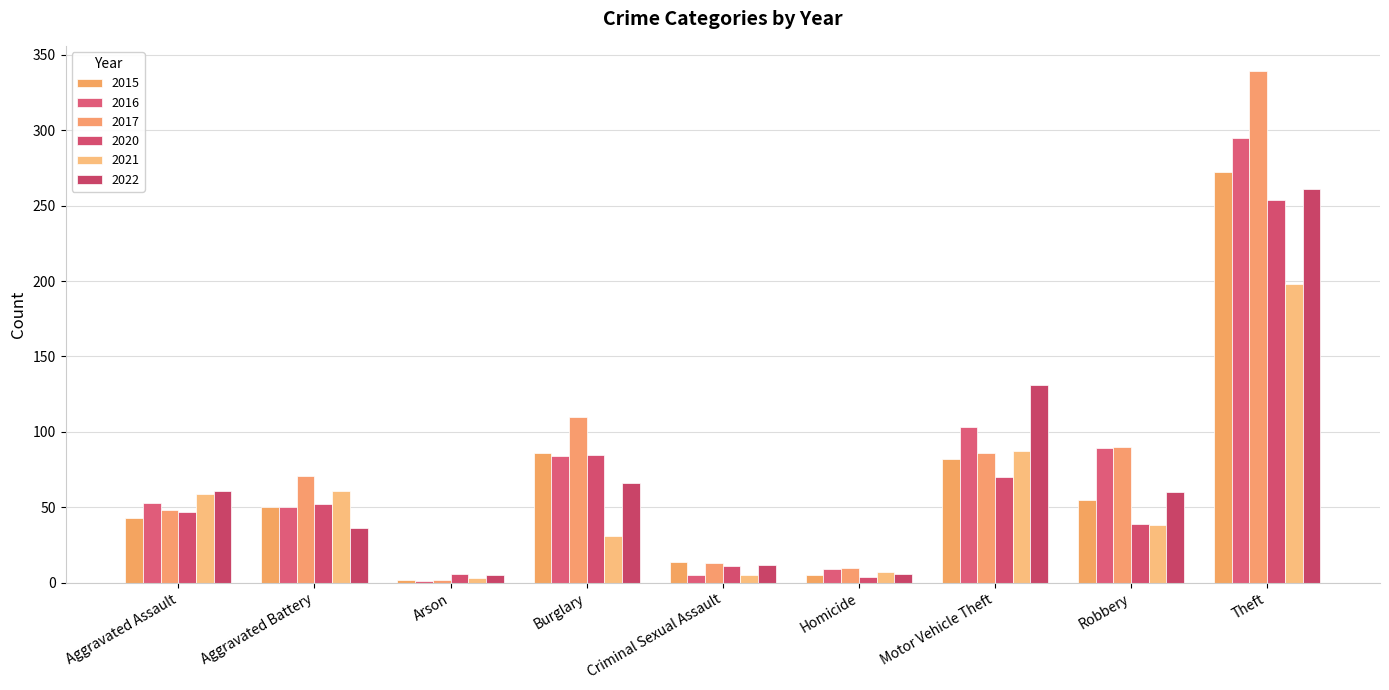

At which category is the sum across all series the highest?

Theft